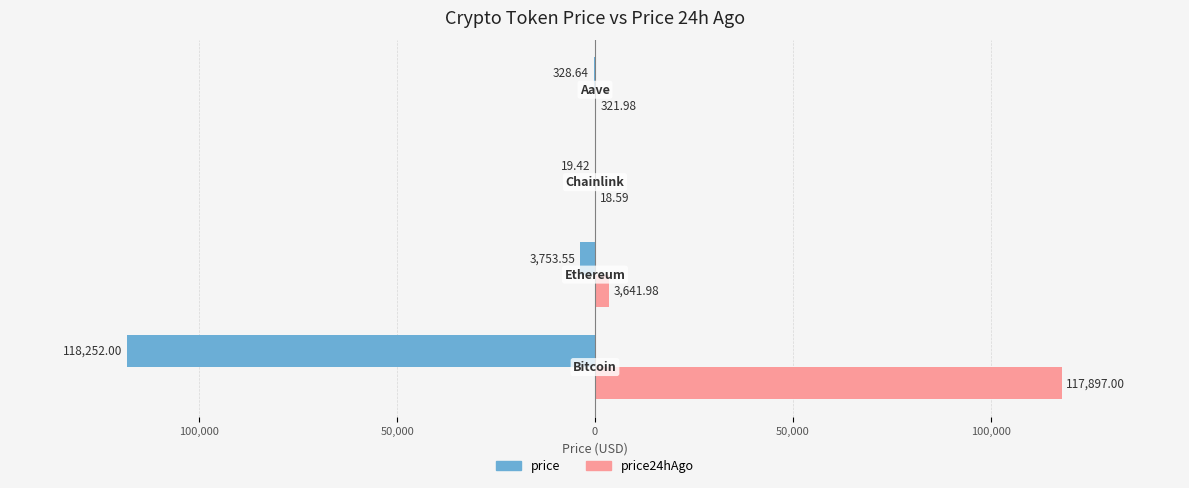

What are all the series names shown in the legend?

price, price24hAgo